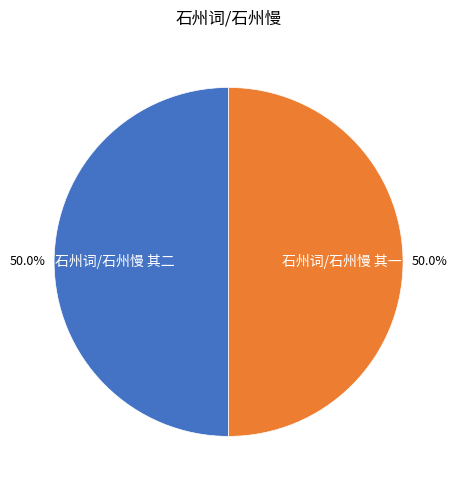

To the nearest percent, what portion does 石州词/石州慢 其一 represent?

50%